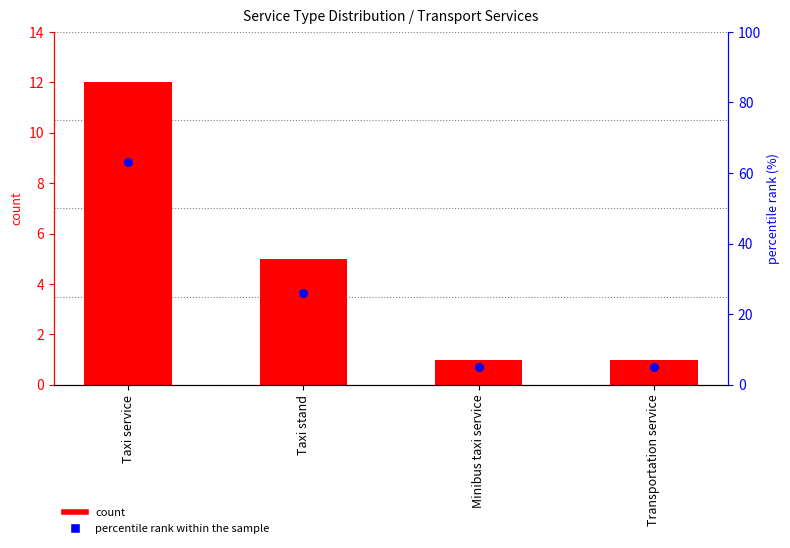

What is the total value across all series at Transportation service?

6